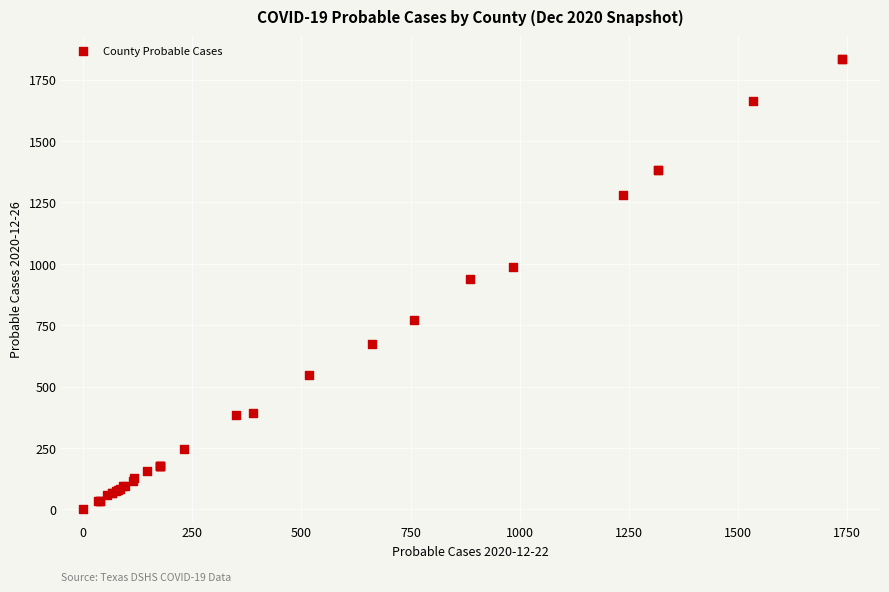

What Y value in the scatter plot is closest to 917?

939